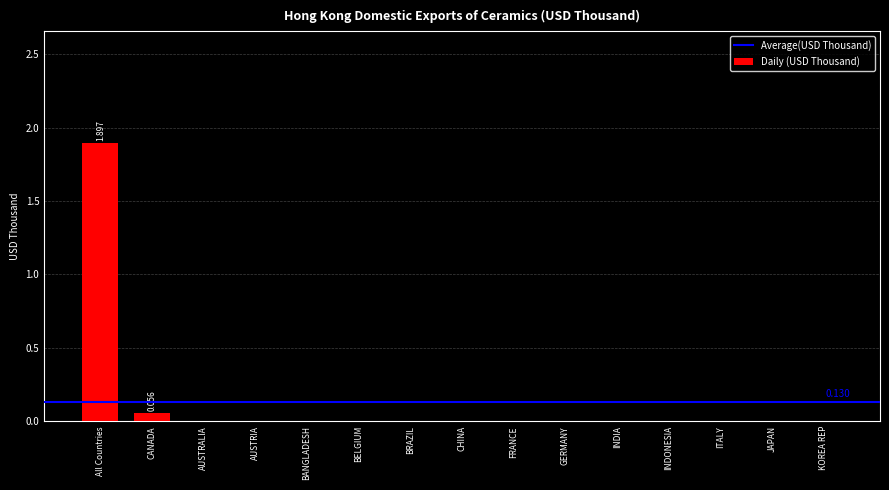

Between AUSTRALIA and CANADA, which is larger?

CANADA